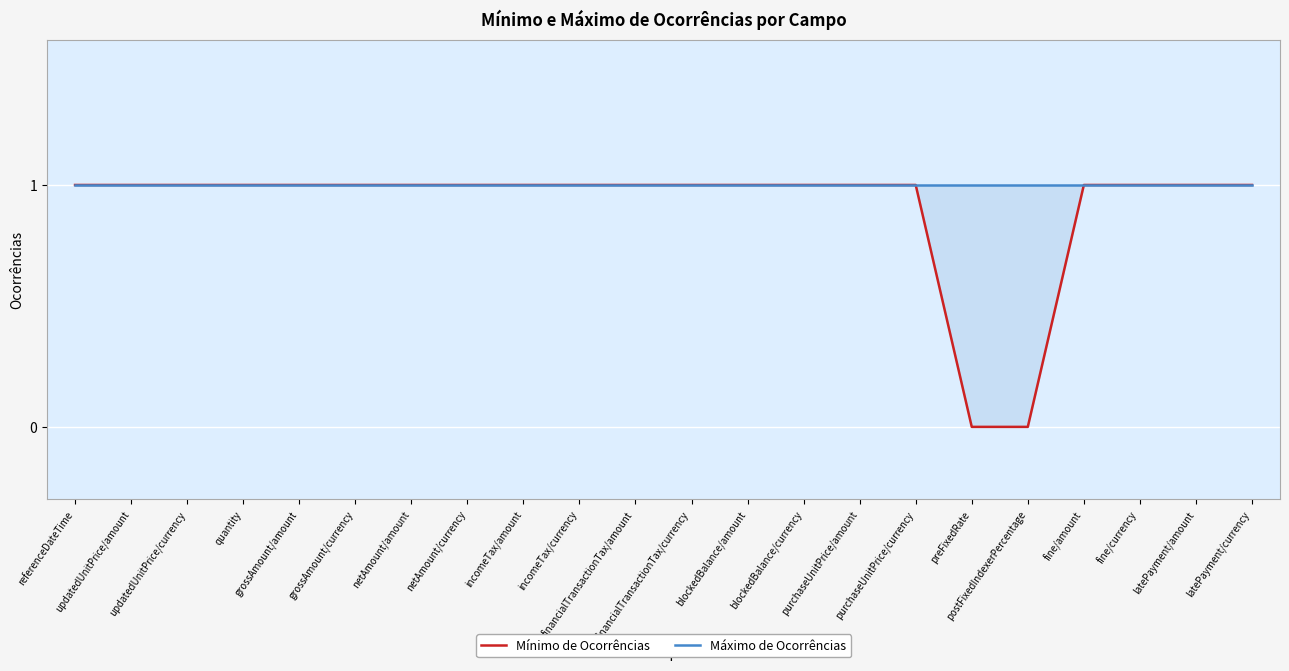

How many lines are shown in the chart?

2